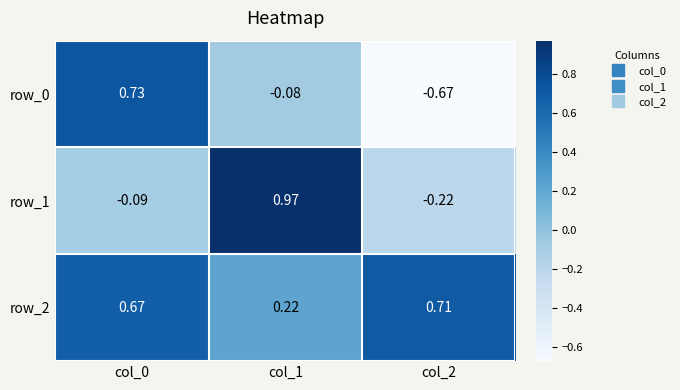

Is the value of row_0 at col_1 greater than the value of row_1 at col_0?

Yes